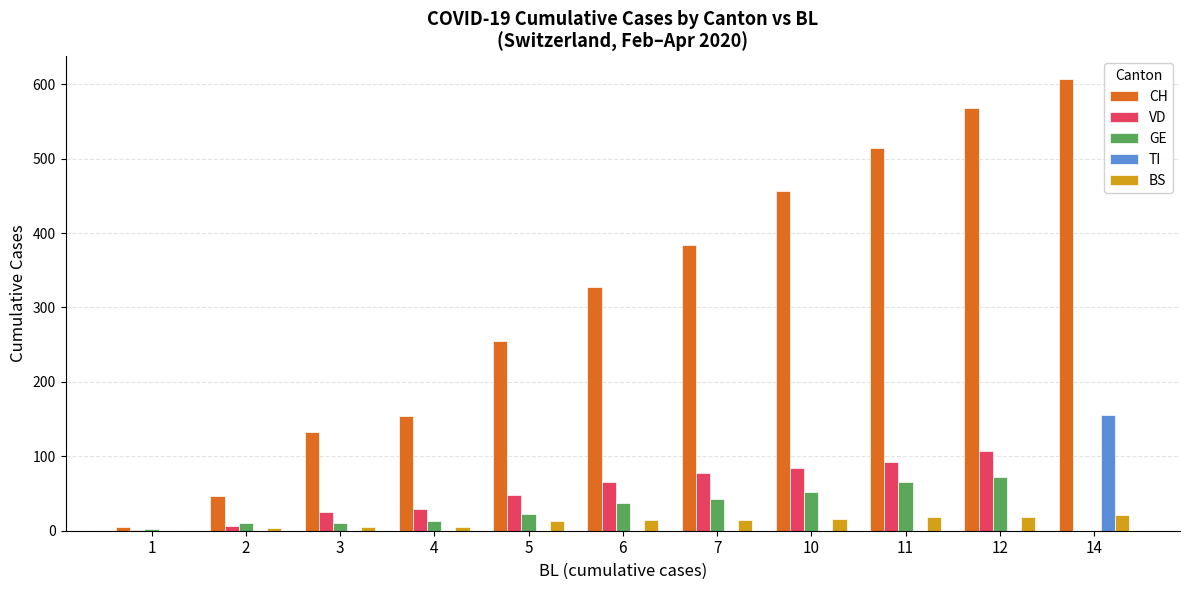

What is the total value across all series at 2?

68